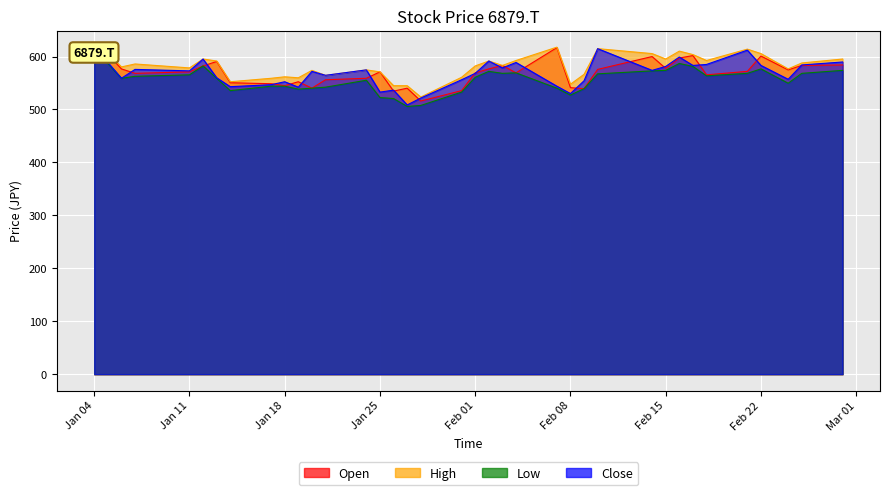

The value of Low at 2022-02-25 is 264.4. True or false?

False